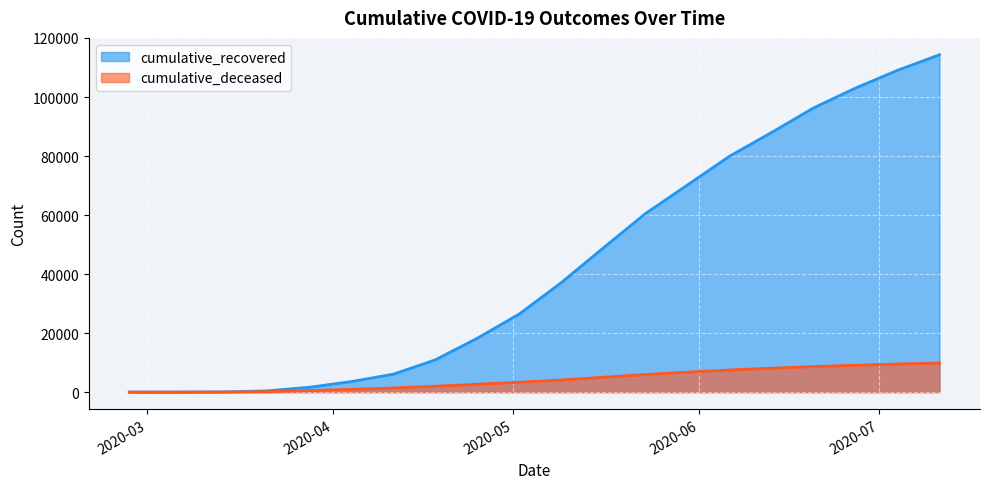

What is the total value across all series at 2020-04-04?

4519